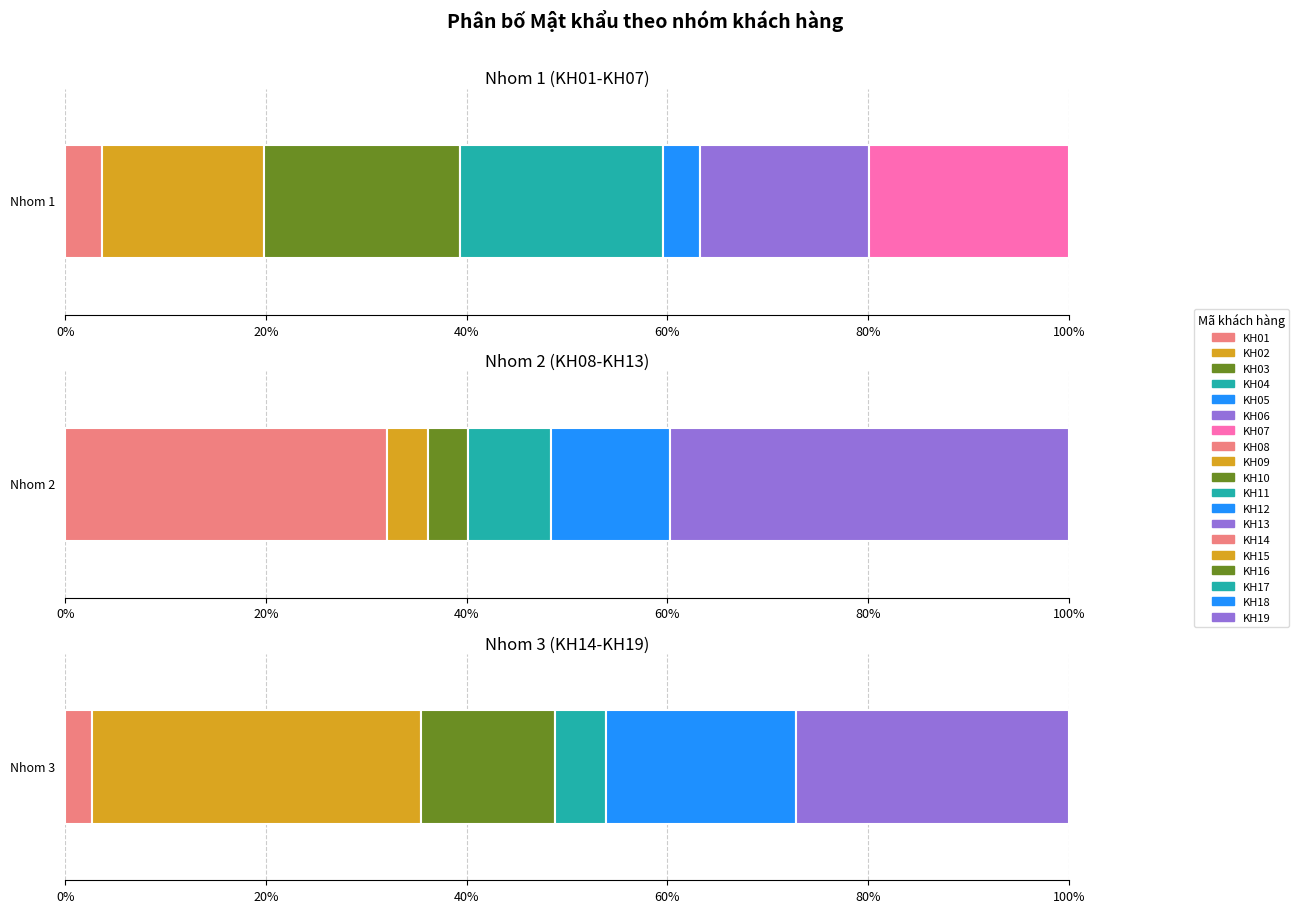

What is the spread (max minus min) of values at KH11?

123150045